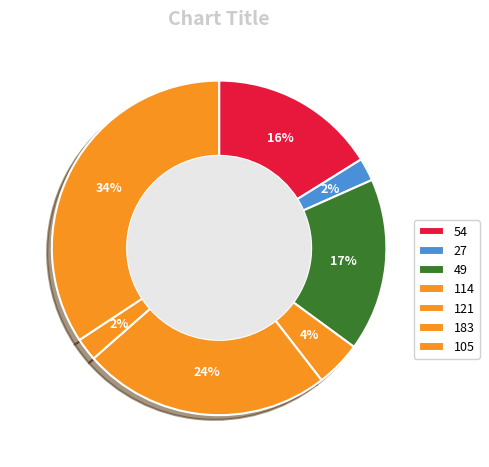

To the nearest percent, what is the average slice percentage?

14%